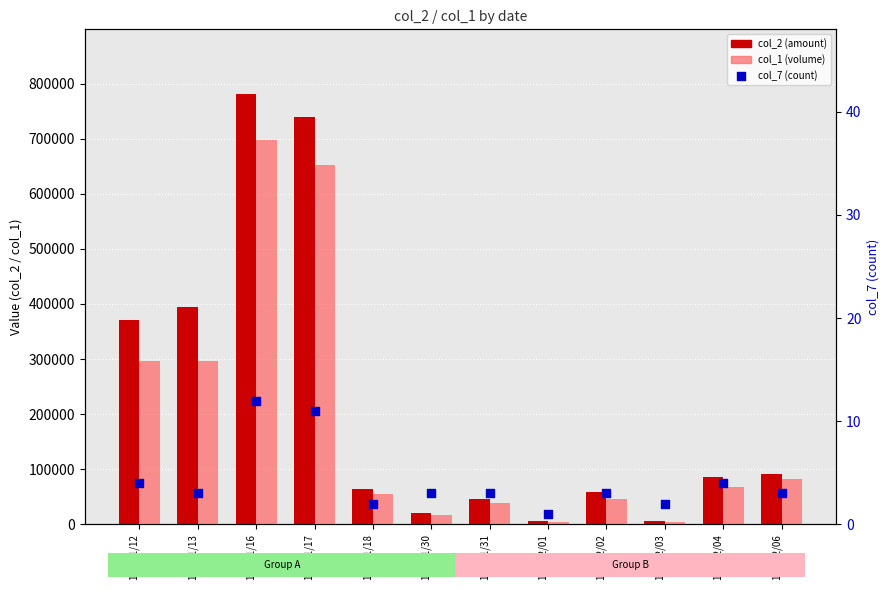

At which category is the sum across all series the highest?

101/01/16